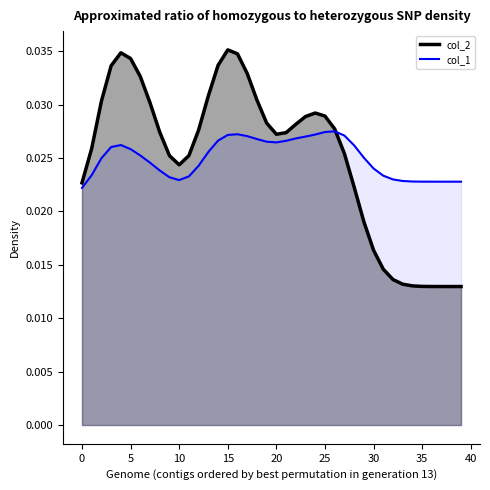

How many interior local valleys (lower than both neighbors) does the data have?

2